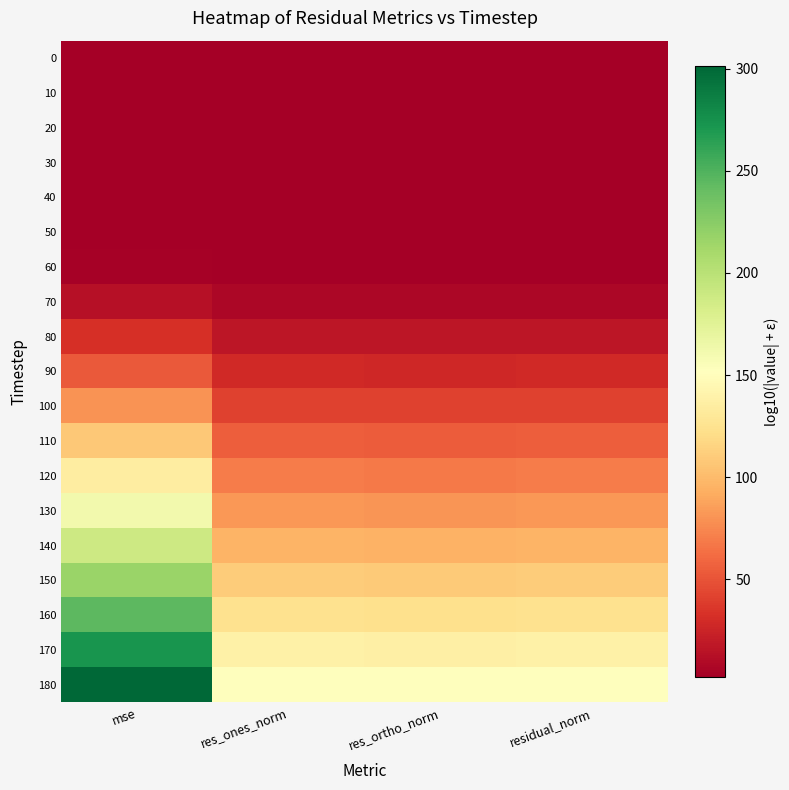

What is the difference between the highest and lowest values at res_ortho_norm?

148.7